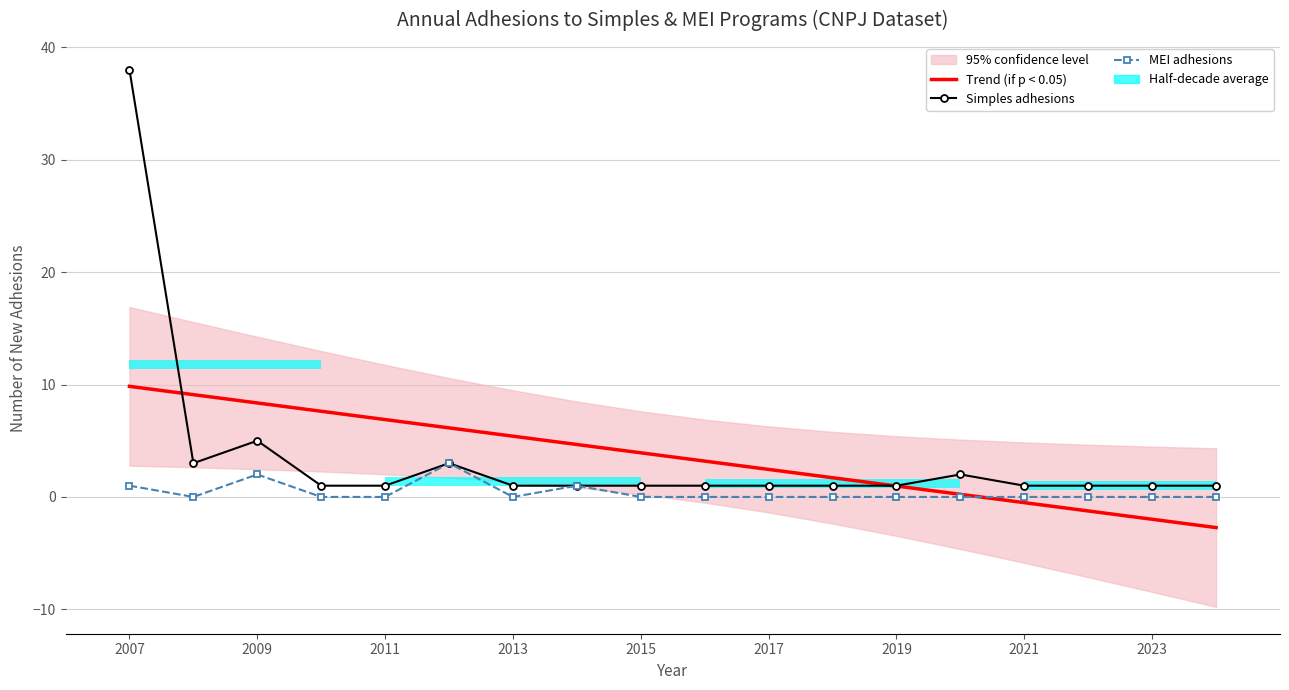

How many positive values does the Trend (if p < 0.05) series have?

14